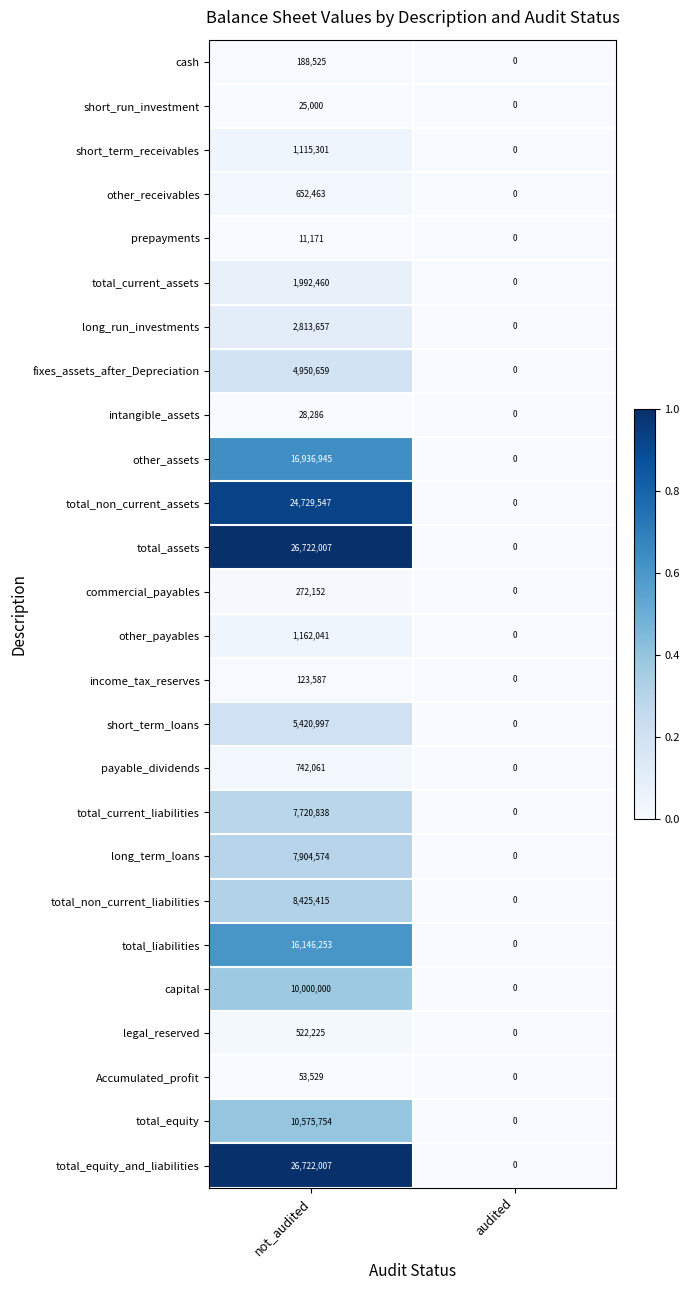

The other_assets series shows 9260714 at audited. True or false?

False